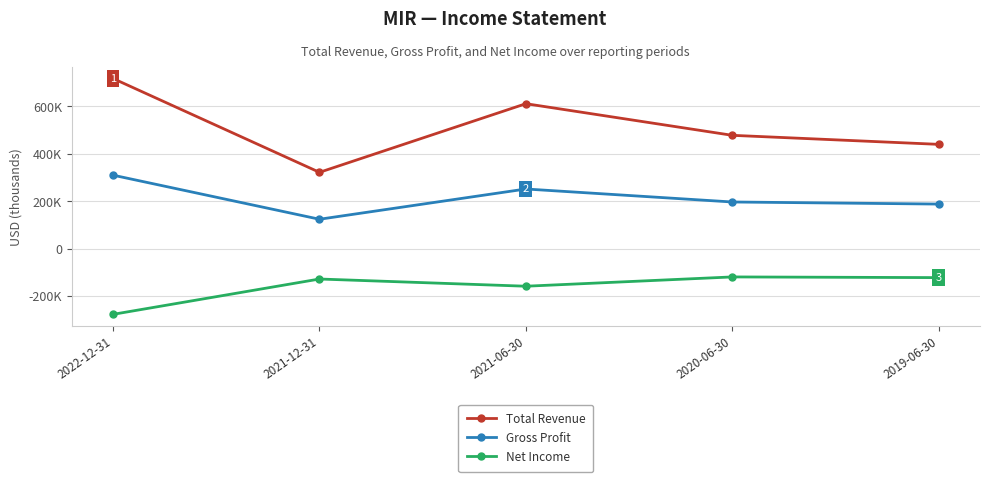

Where is Total Revenue nearest to the value 519950?

2020-06-30